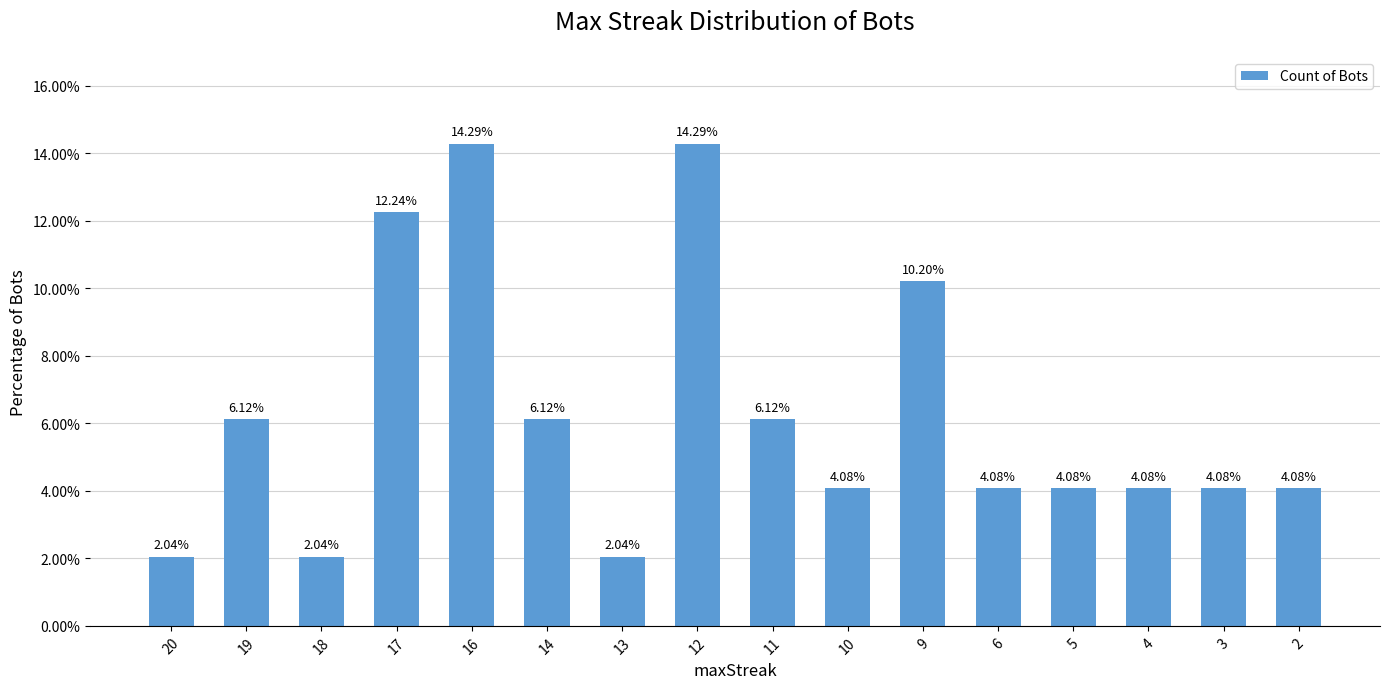

How many values are below 4?

3